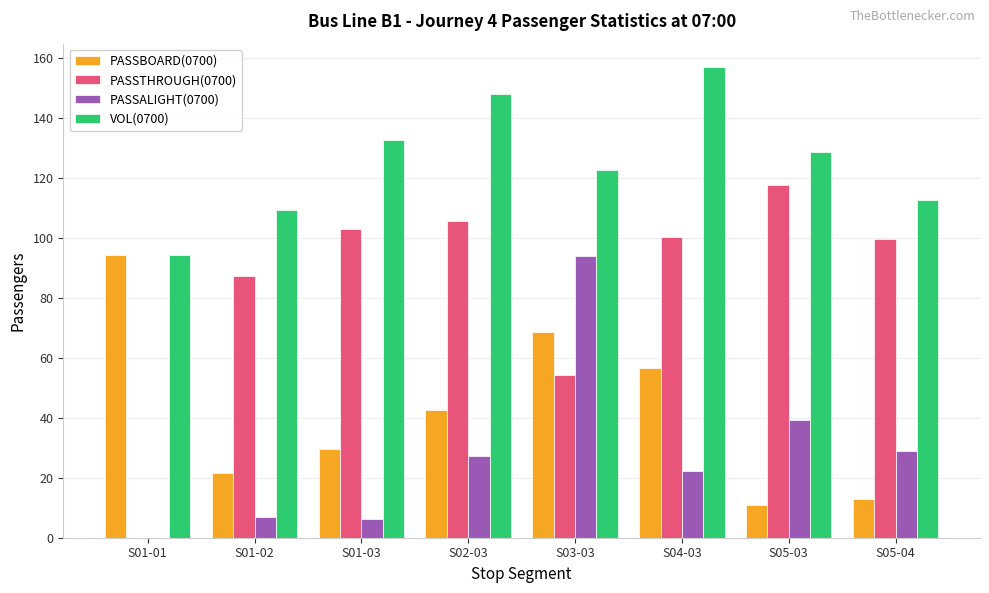

The value of PASSBOARD(0700) at S01-01 is 42.8. True or false?

False